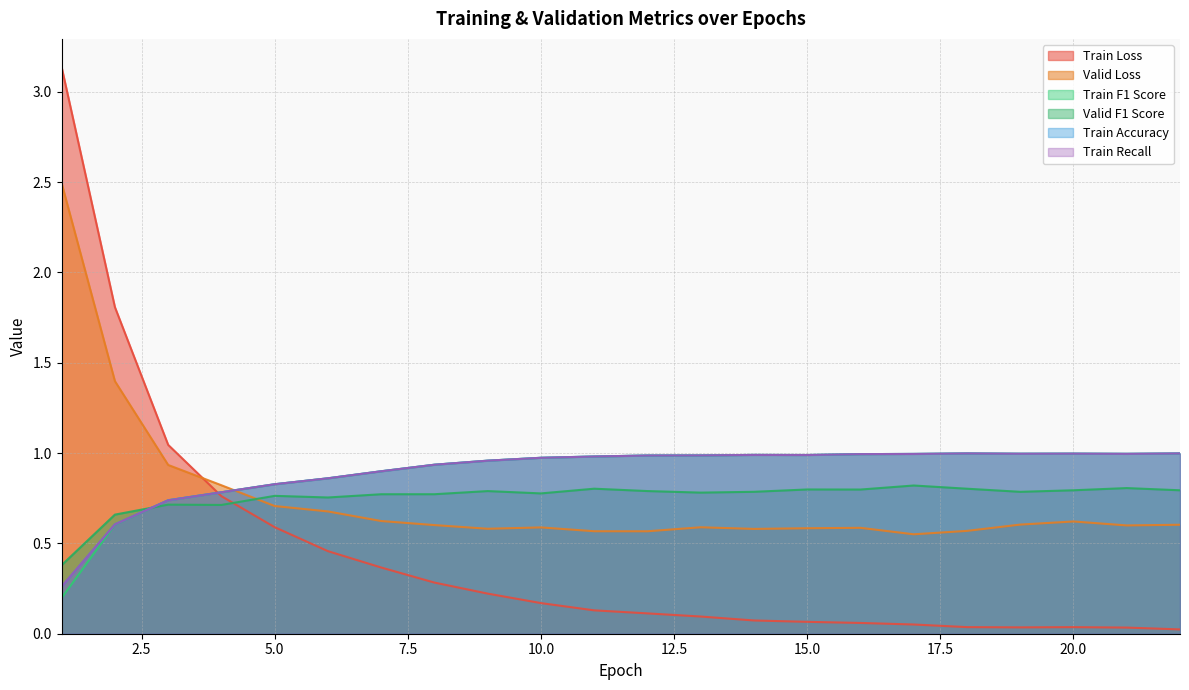

Which series changed the most between 4 and 16?

Train Loss